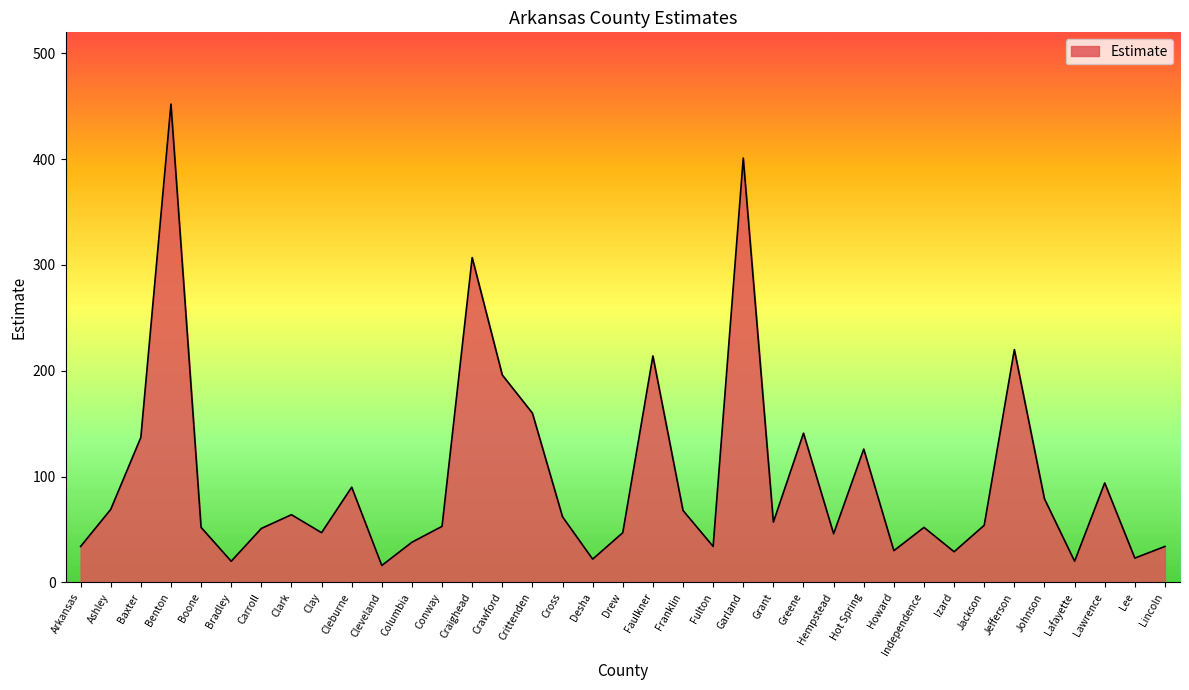

What position from the left is Hempstead?

26